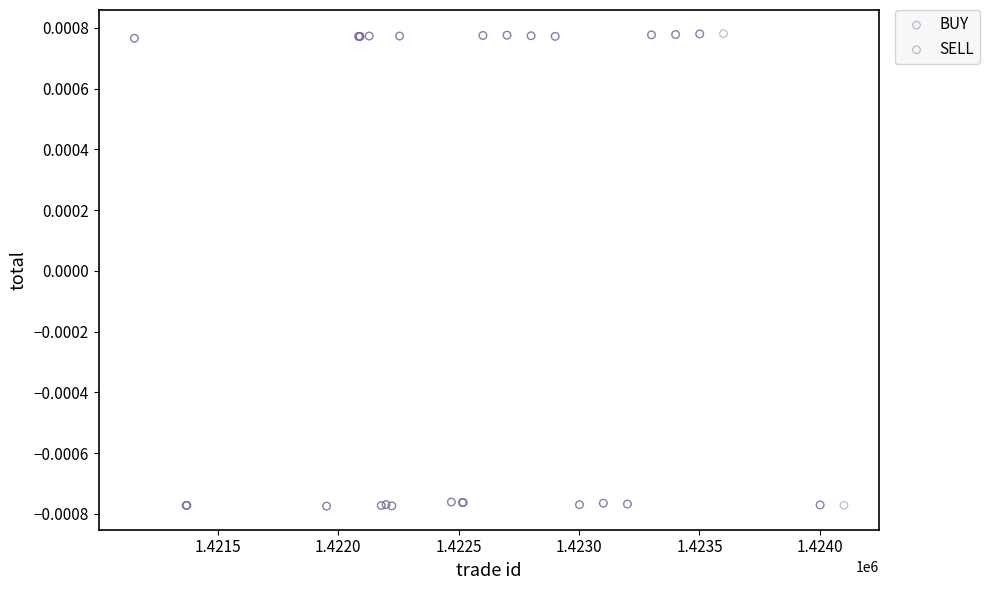

Which series reaches the maximum Y coordinate?

SELL